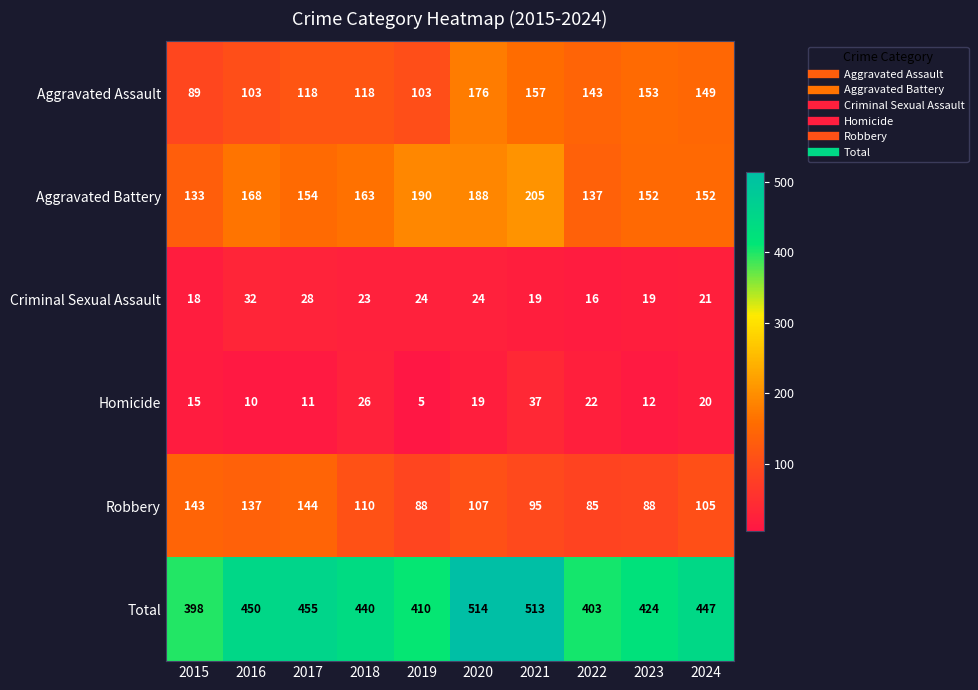

At which label does Criminal Sexual Assault reach its minimum?

2022